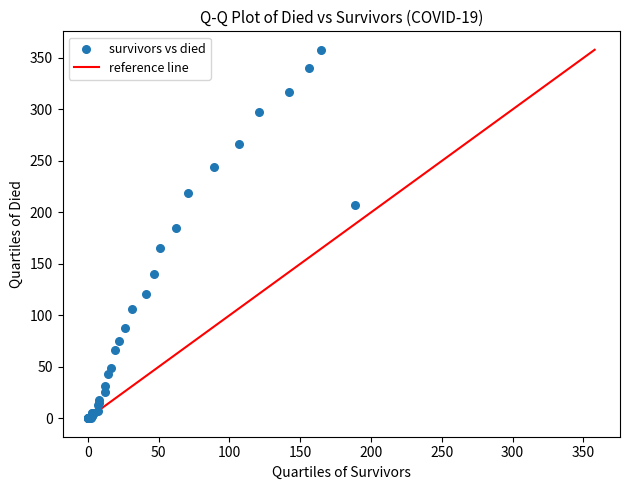

What Y value in the scatter plot is closest to 179?

185